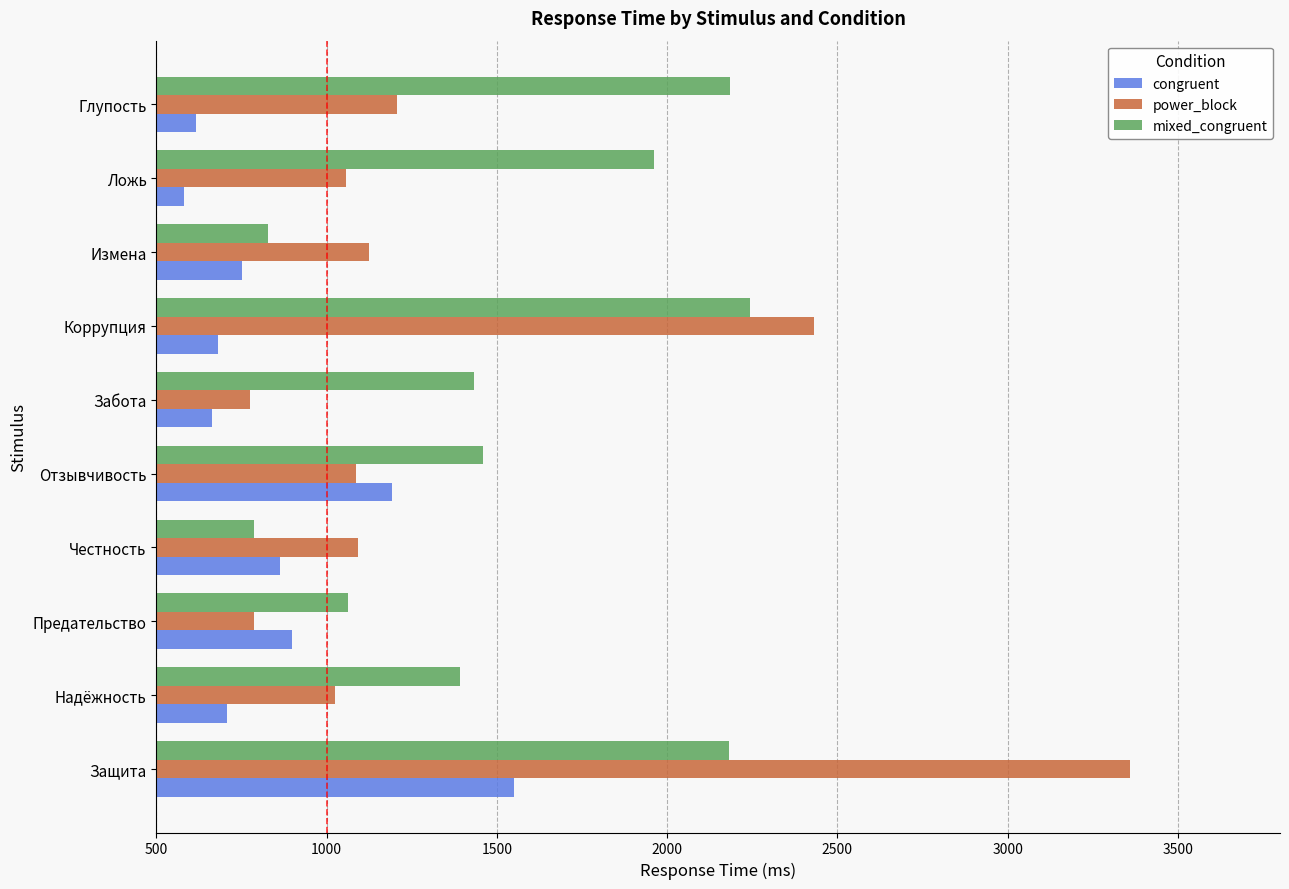

What is the difference between the second highest and second lowest values in the congruent series?

575